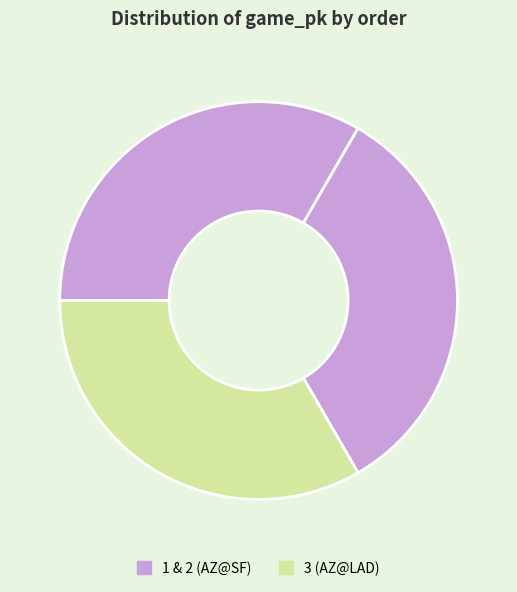

Rank the categories by value from highest to lowest.

3, 2, 1